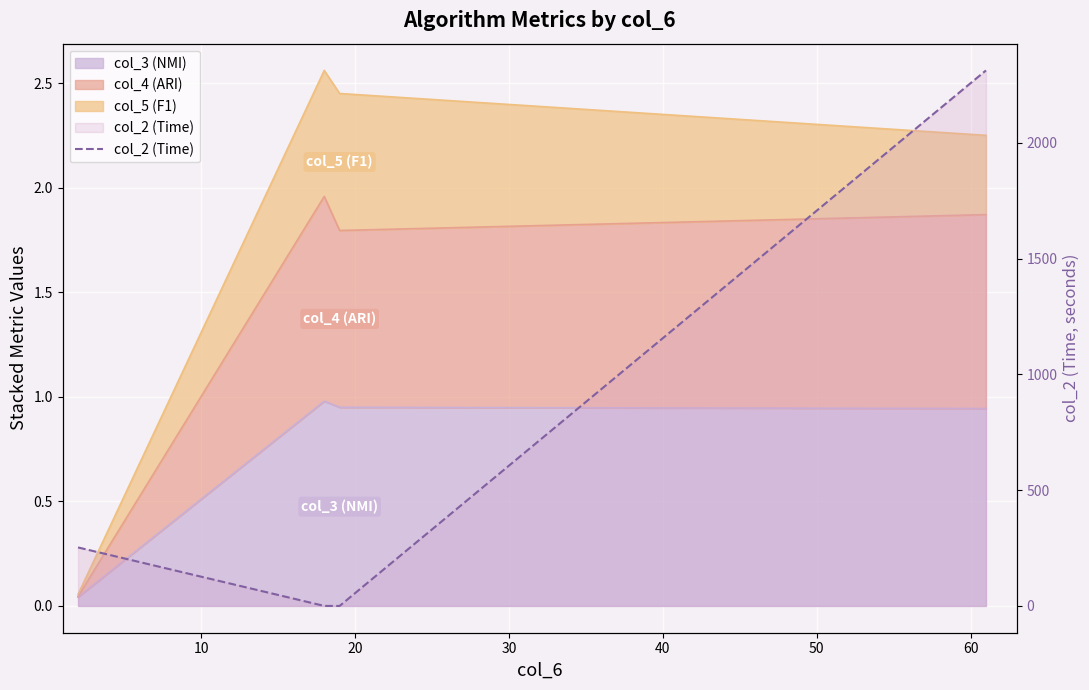

How many lines are shown in the chart?

1